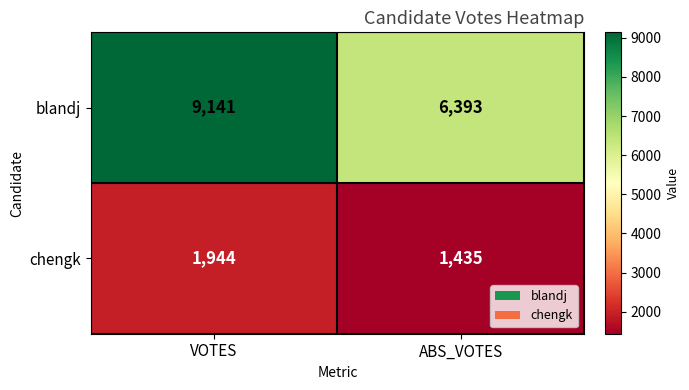

What is the sum of the chengk values at ABS_VOTES and VOTES?

3379